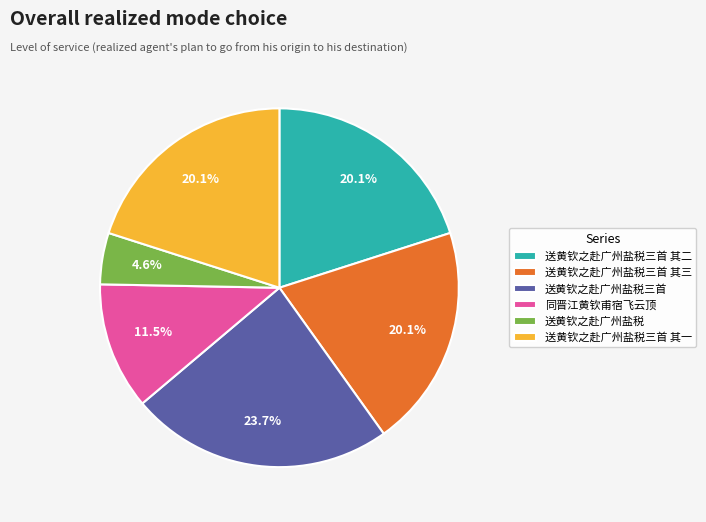

How much of the chart is everything except 送黄钦之赴广州盐税三首 其二?

79.9%